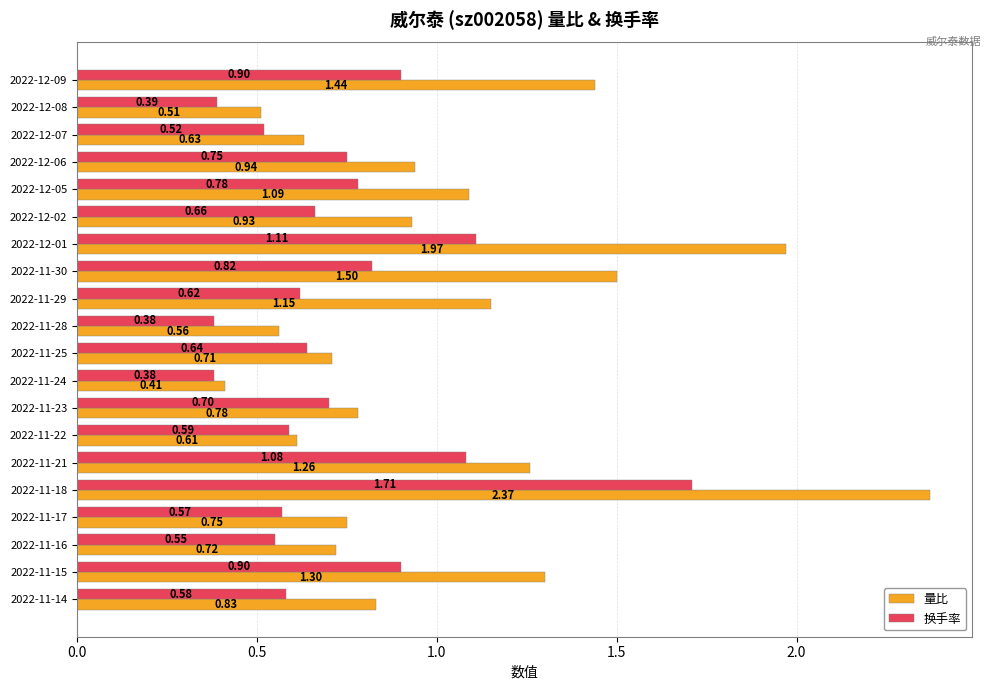

How many data points does each series have?

20